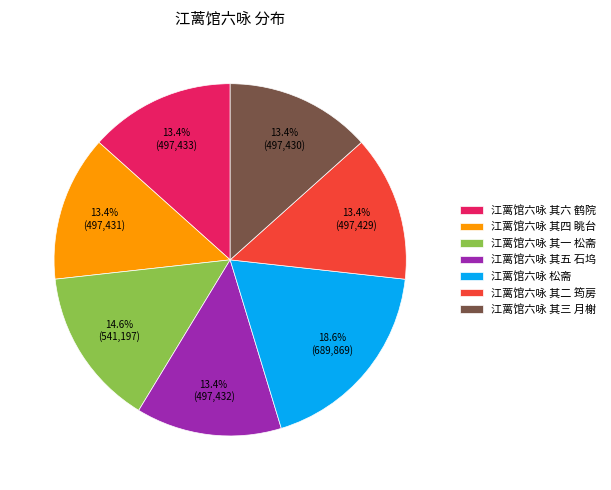

What is the ratio of the value at 江蓠馆六咏 其六 鹤院 to the value at 江蓠馆六咏 其一 松斋?

0.9